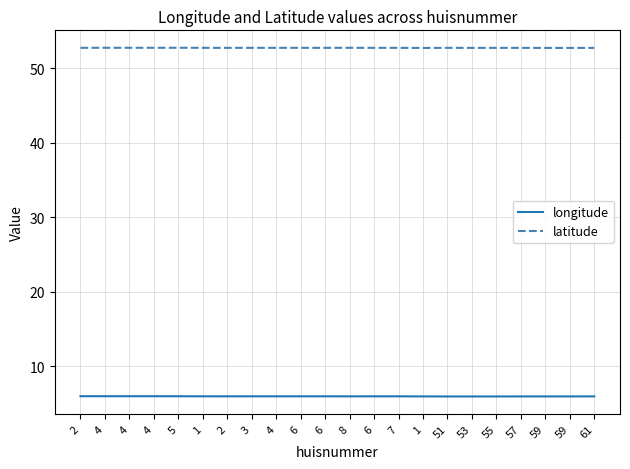

True or false: latitude and longitude cross at least once.

False